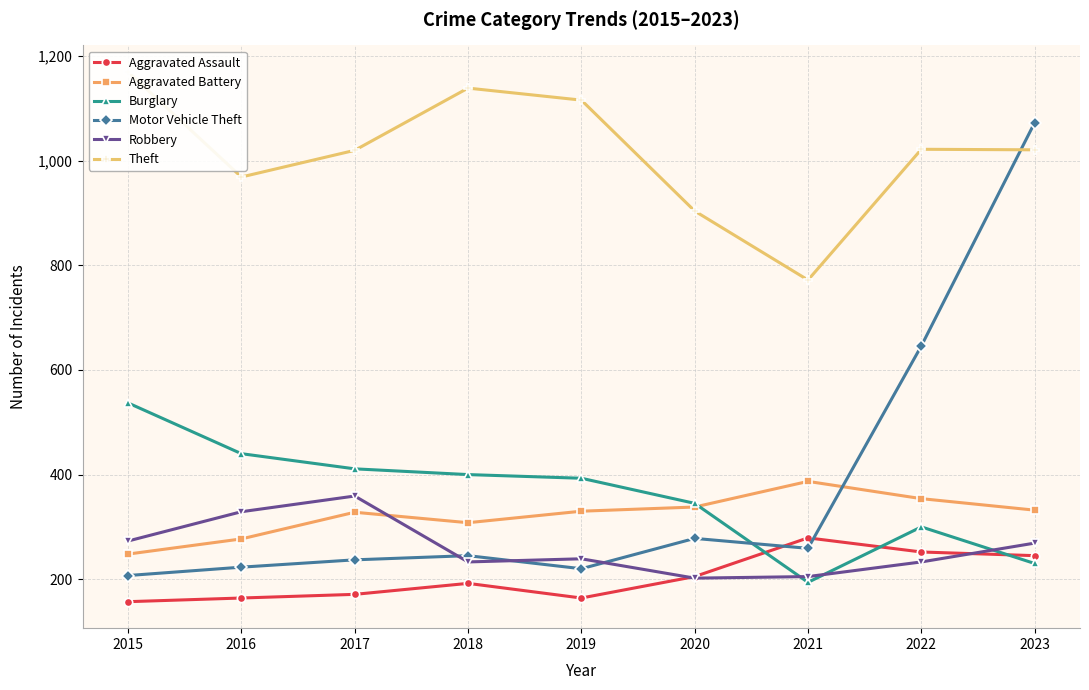

What is the sum of the Robbery values at 2020 and 2019?

441